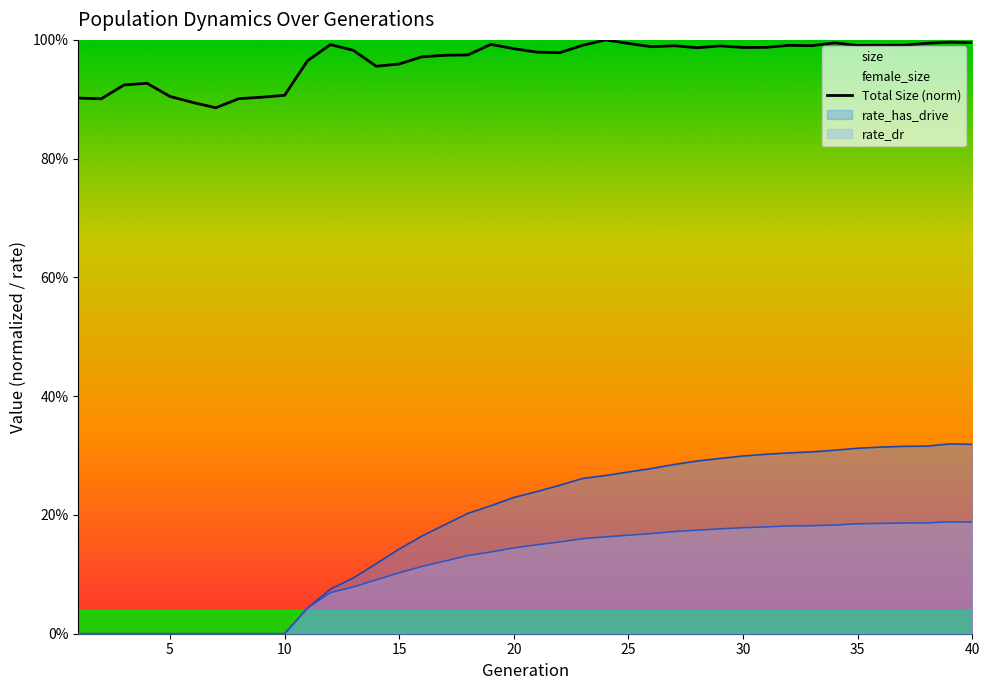

The female_size series shows 0.2 at 17. True or false?

True